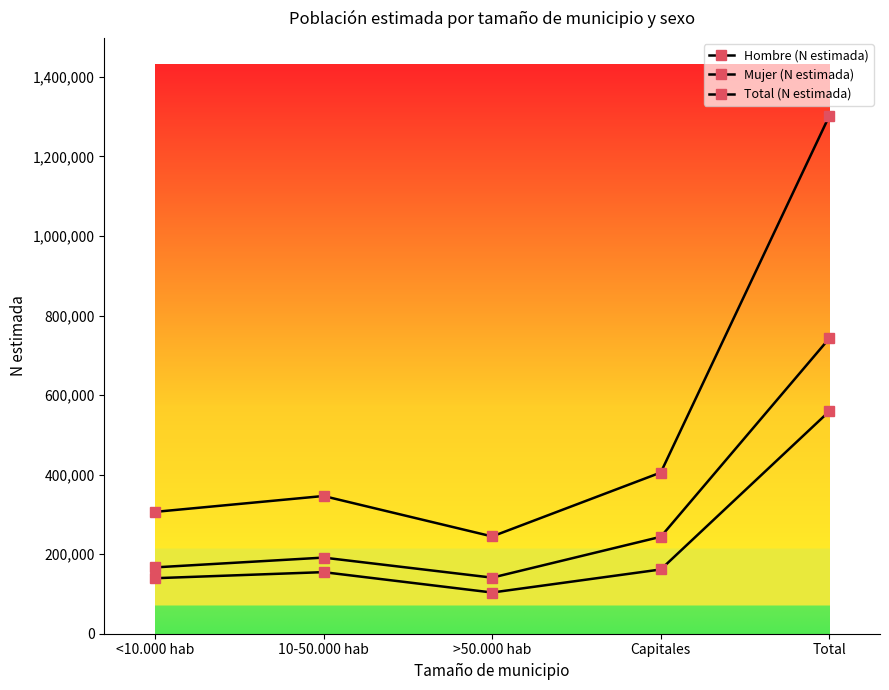

Which category has the highest value across all series?

Total